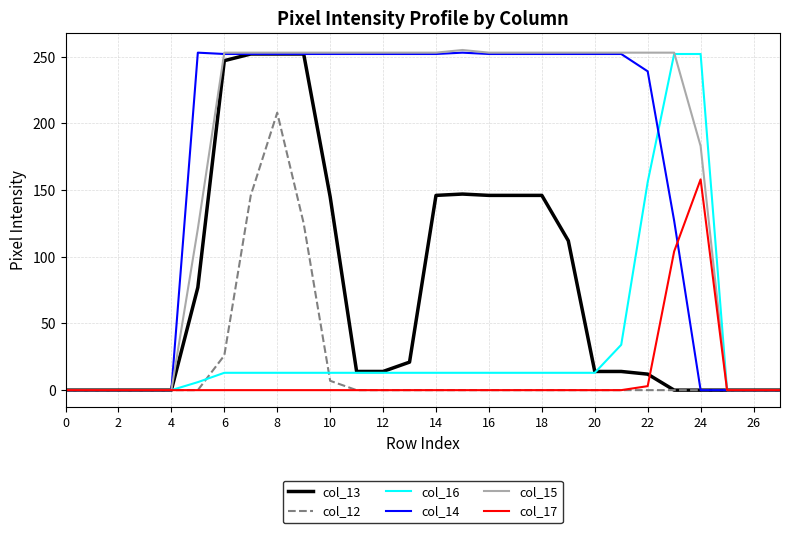

Is this an area chart (filled region under the line)?

No